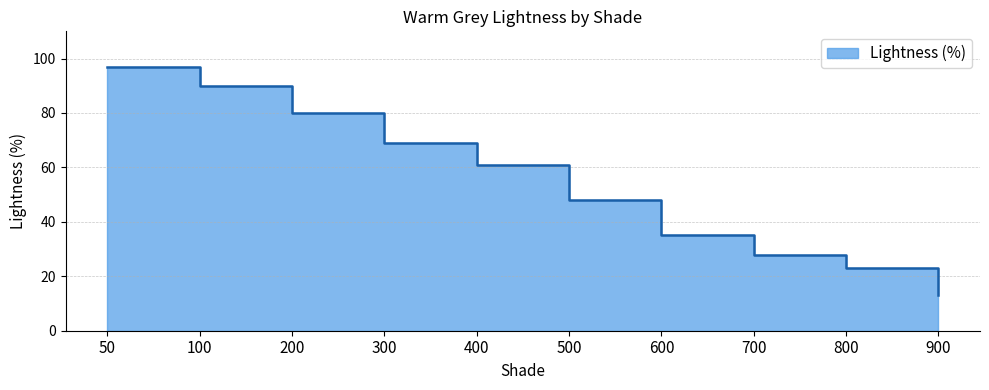

What is the difference between the maximum and minimum values?

84